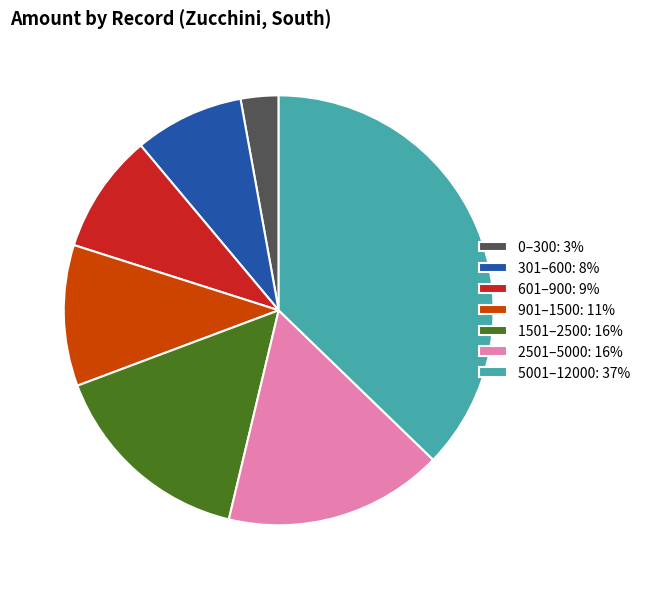

Which slice is the largest?

5001–12000: 37%